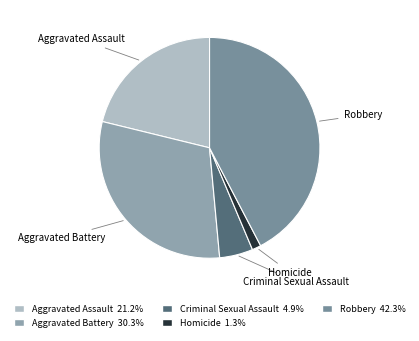

What is the ratio of the value at Robbery to the value at Homicide?

32.5